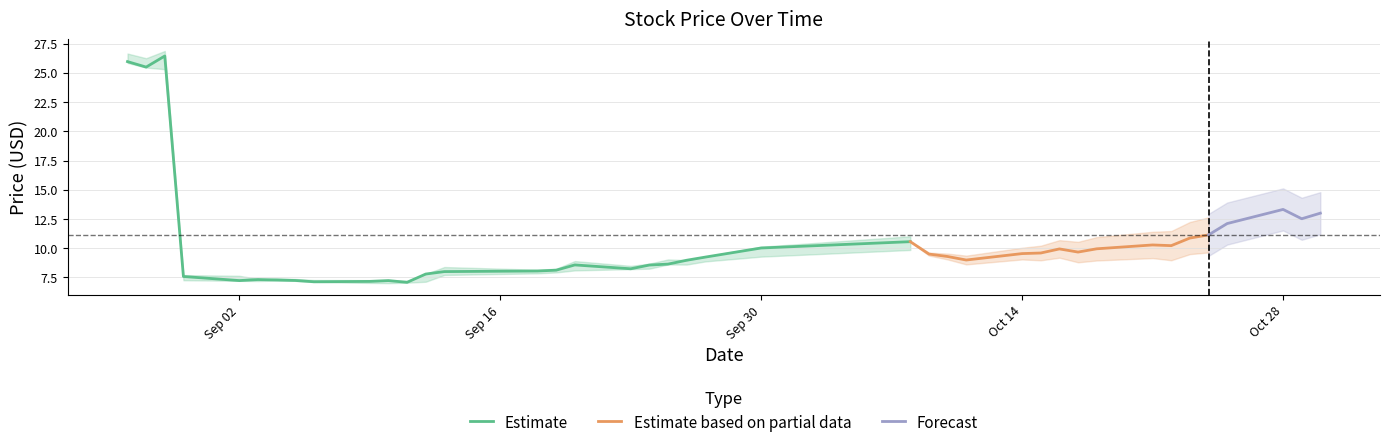

The value of high at 2024-10-24 is 11.8. True or false?

True